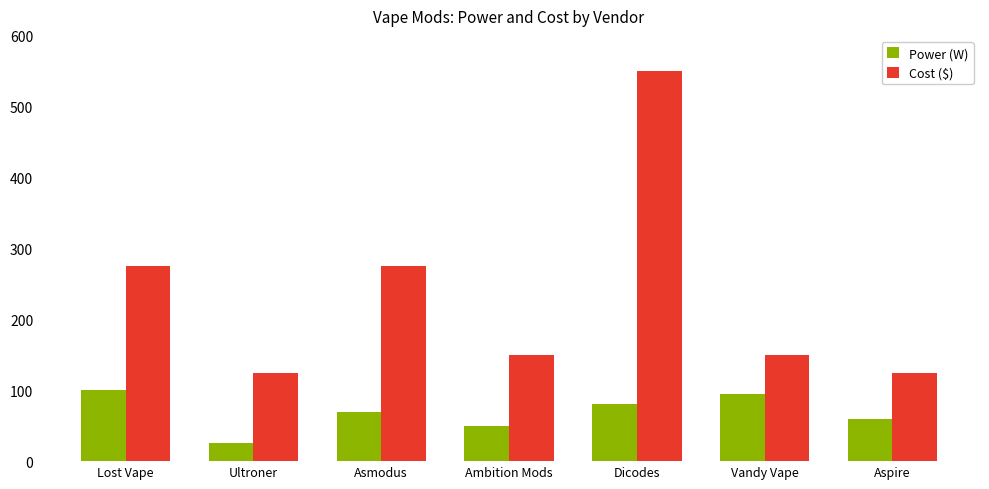

What is the label of the 2nd bar from the right?

Vandy Vape